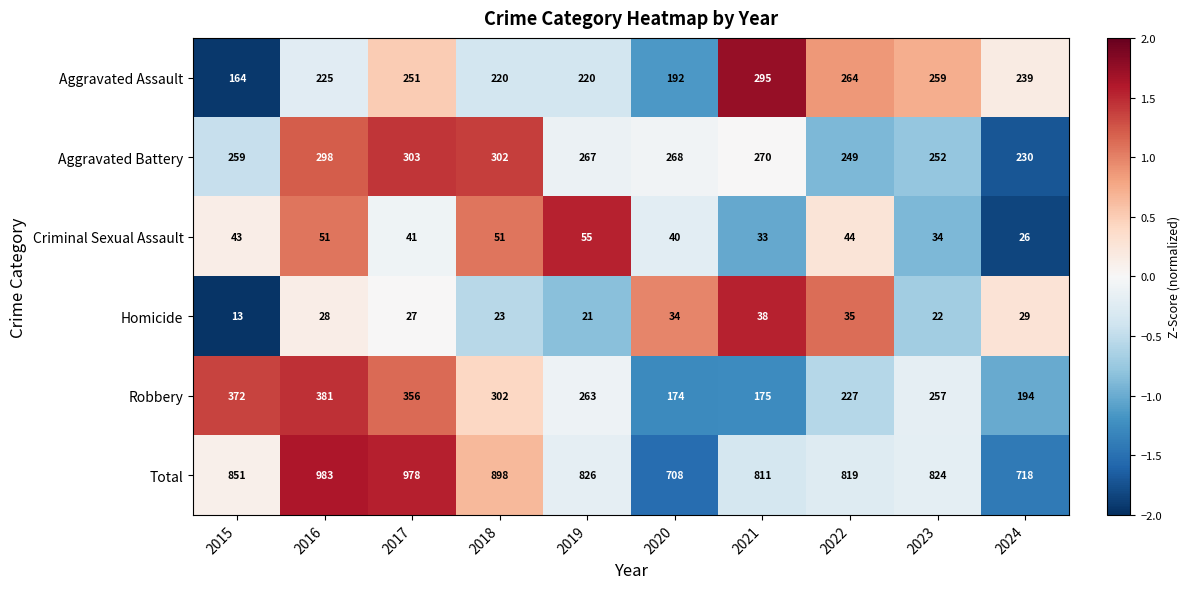

Which series has the largest total across all categories?

Total